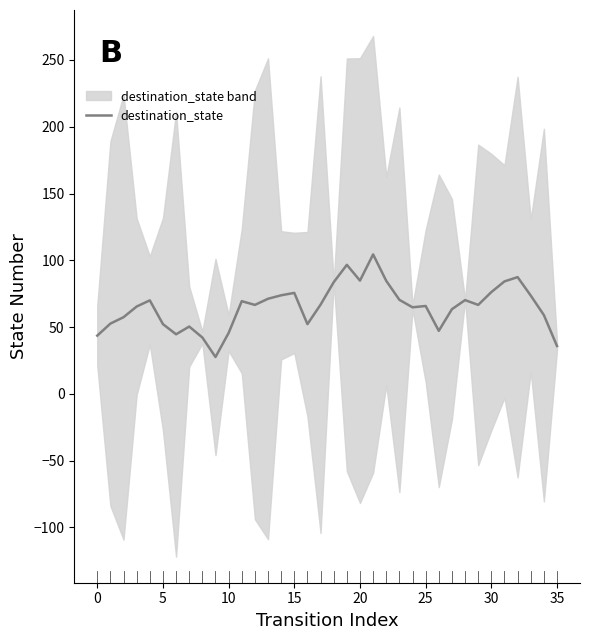

What is the lowest value of the destination_state series?

27.6